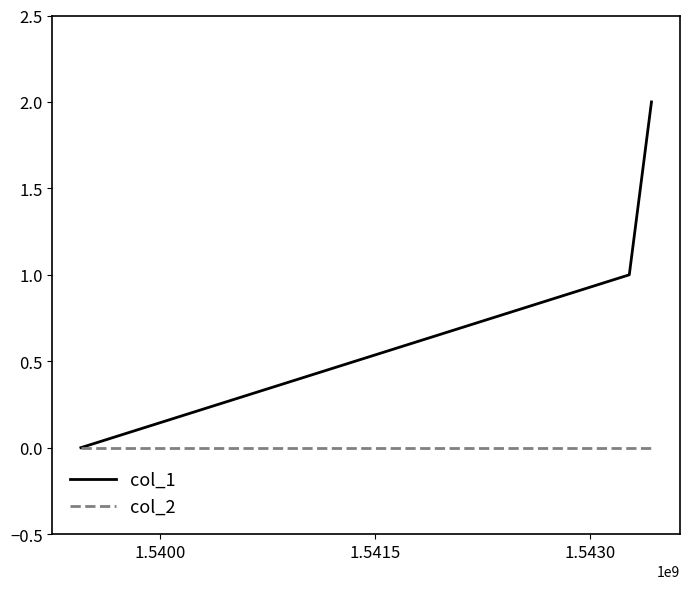

Which series has the largest total across all categories?

col_1